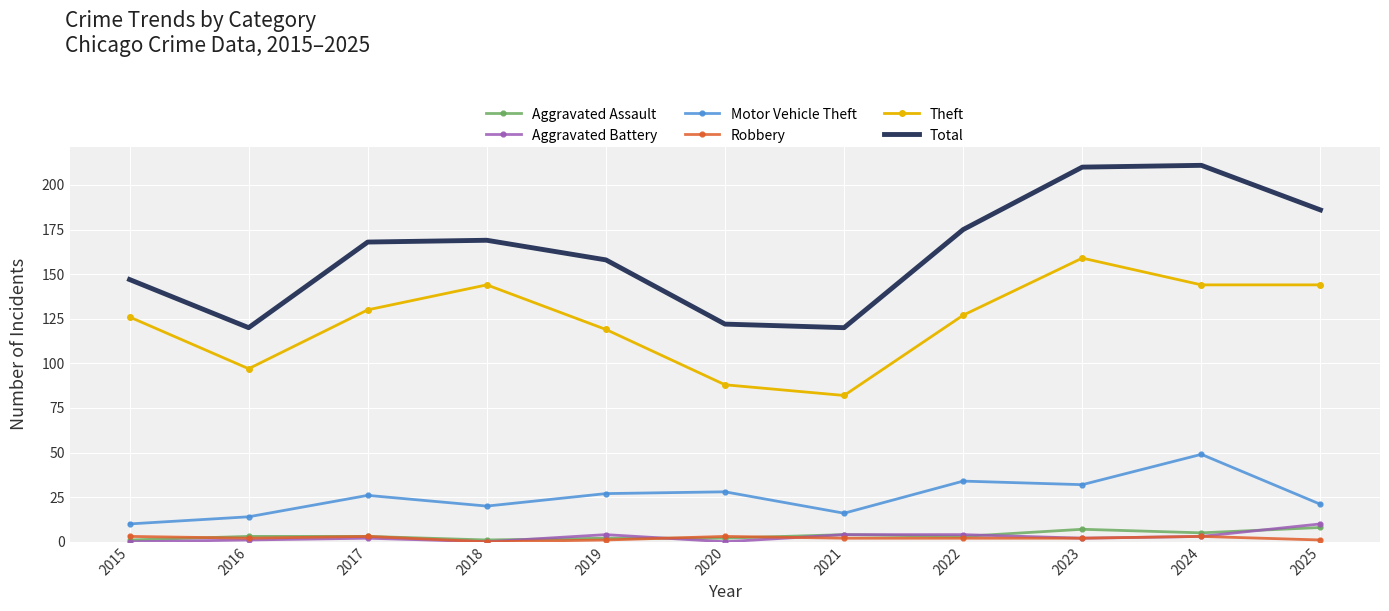

Which series changed the most between 2015 and 2018?

Total